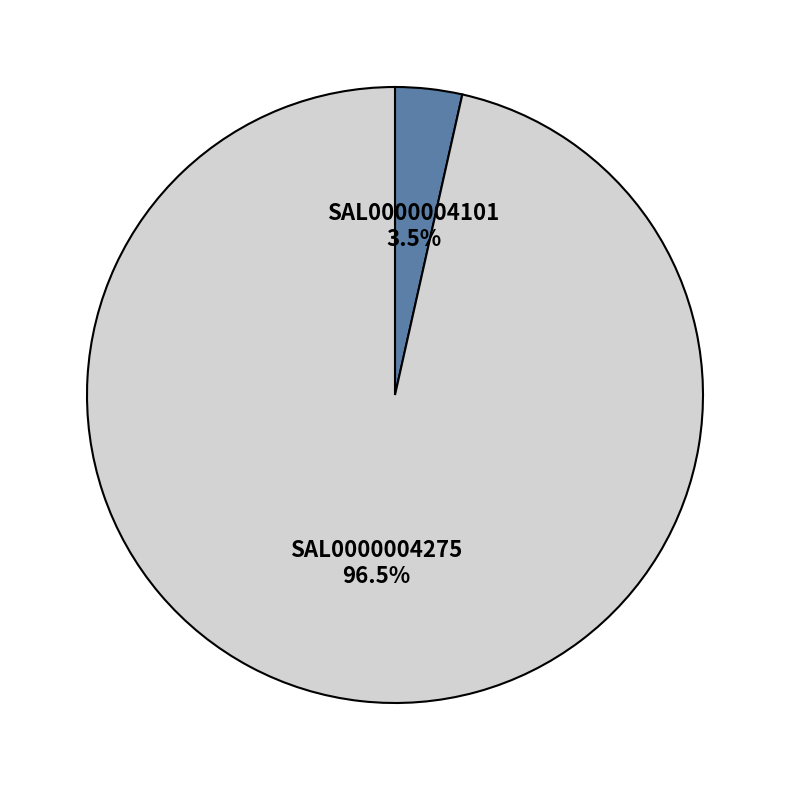

Which category has the biggest portion of the pie?

SAL0000004275